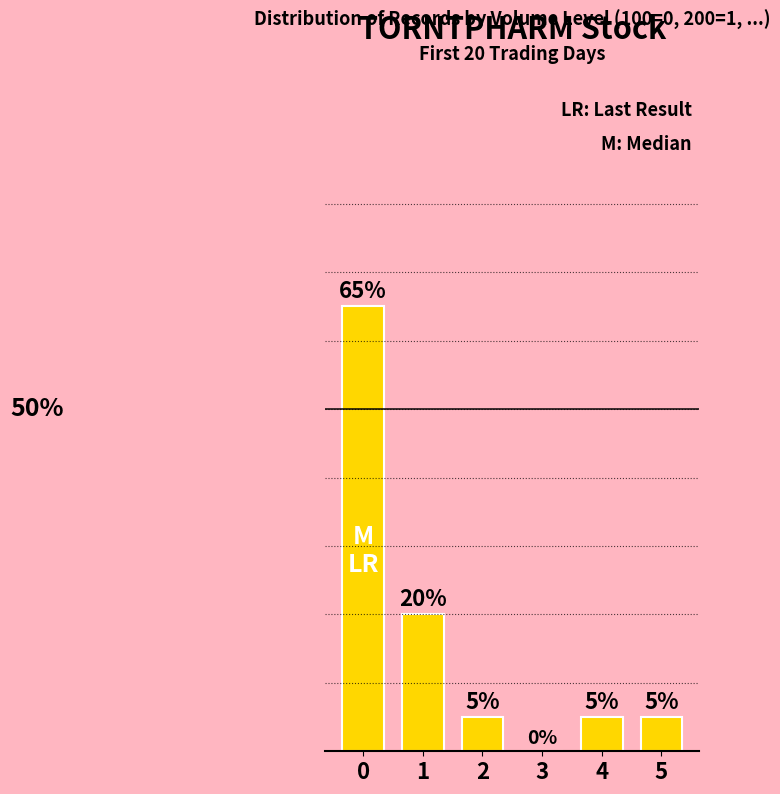

The chart shows a value of 8 at 4. True or false?

False